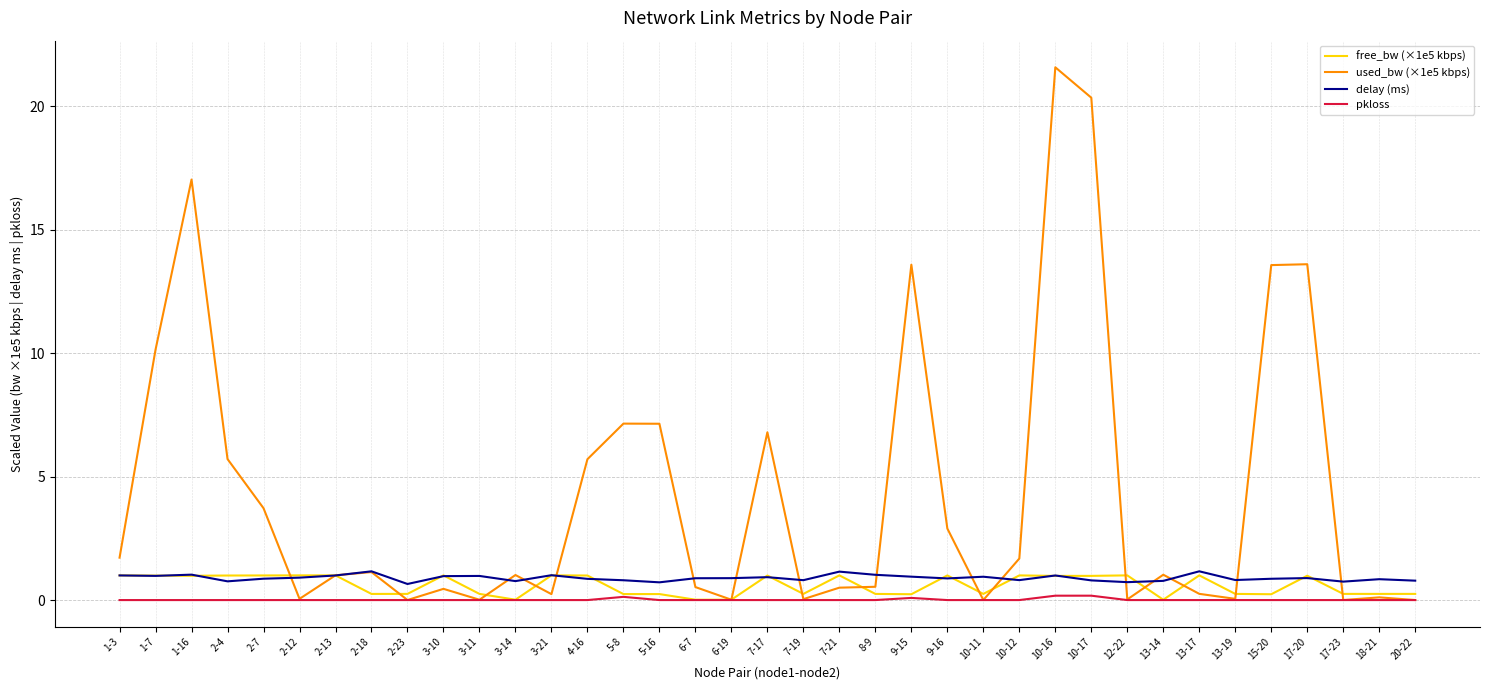

What is the maximum value for free_bw (×1e5 kbps)?

1.0